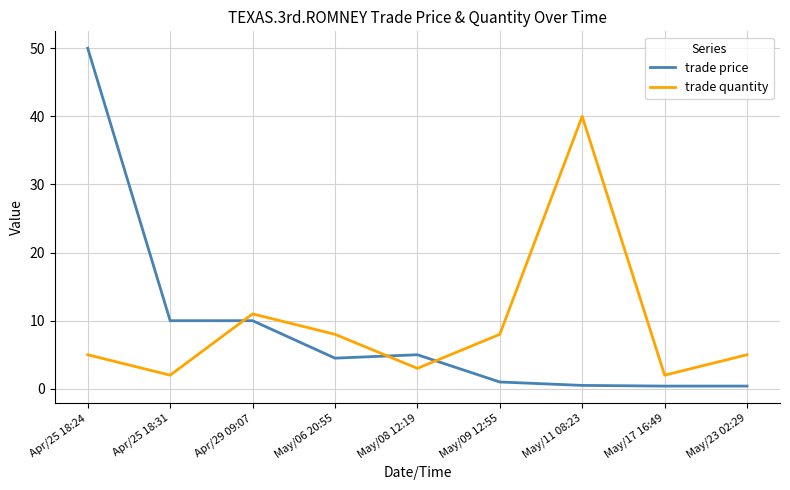

What is the maximum value for trade quantity?

40.0